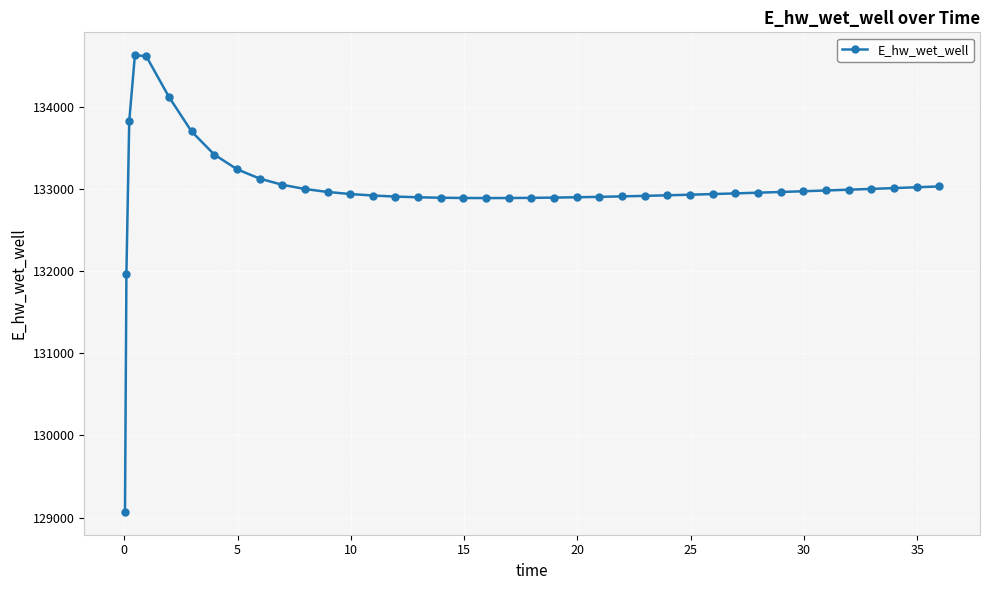

What is the minimum value shown in the chart?

129070.3